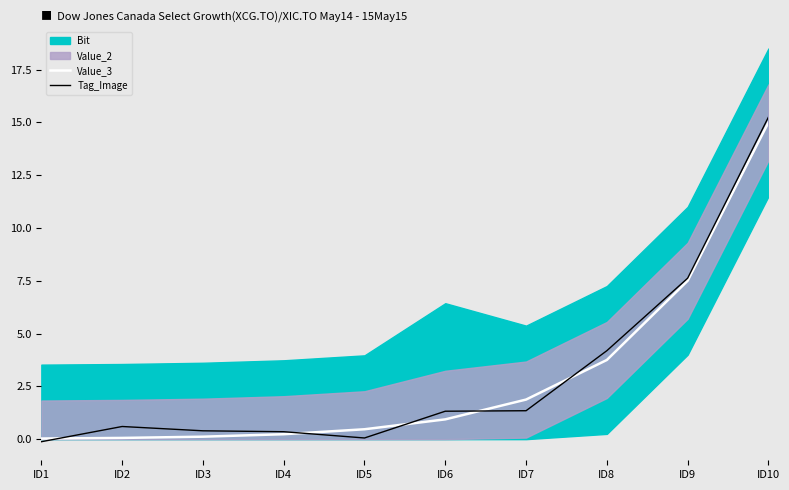

What is the minimum value shown in the chart?

-0.1